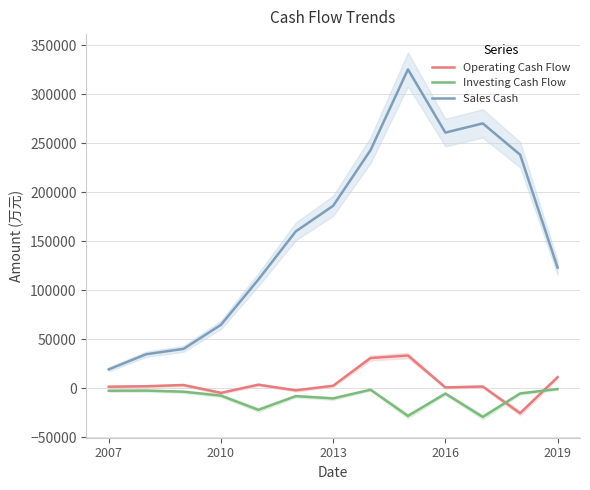

True or false: Operating Cash Flow and Sales Cash intersect in this chart.

False